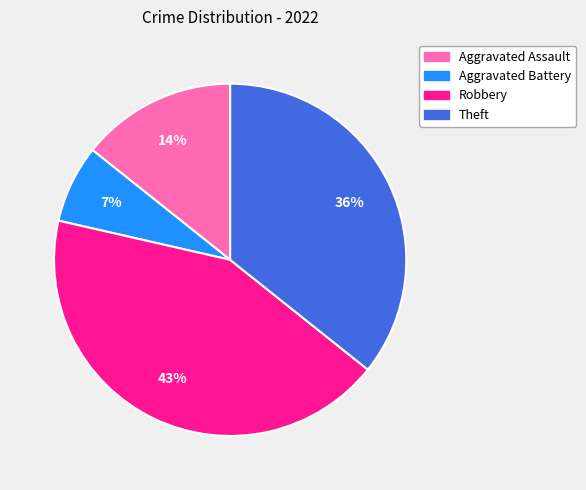

Approximately how many times larger is the value at Aggravated Battery compared to Aggravated Assault?

0.5